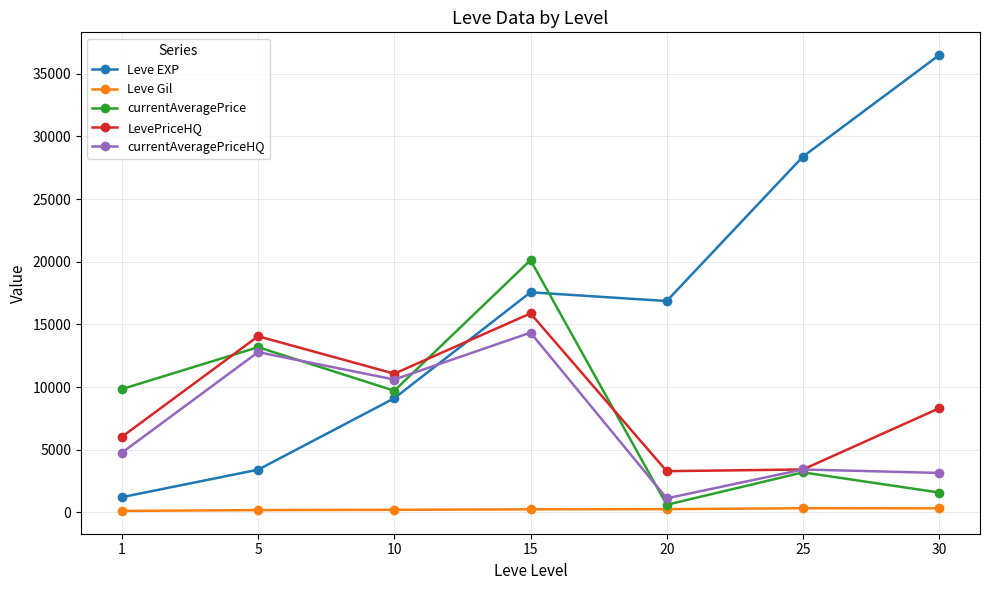

What is the difference between the highest and lowest values at 25?

28063.7